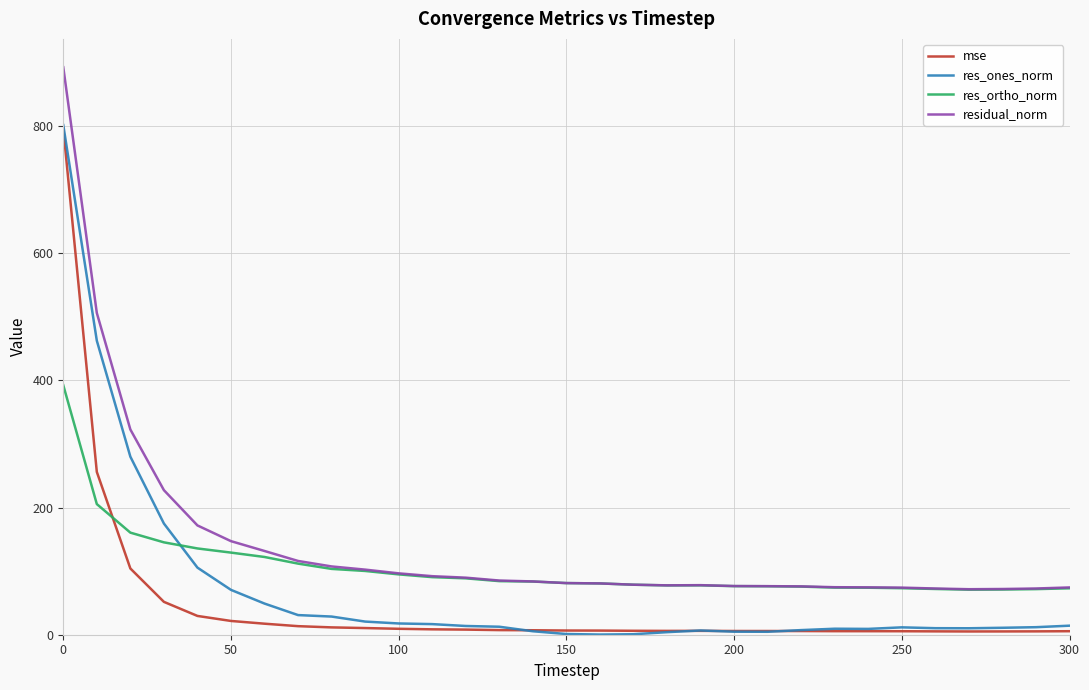

How many times do res_ortho_norm and res_ones_norm cross each other?

1